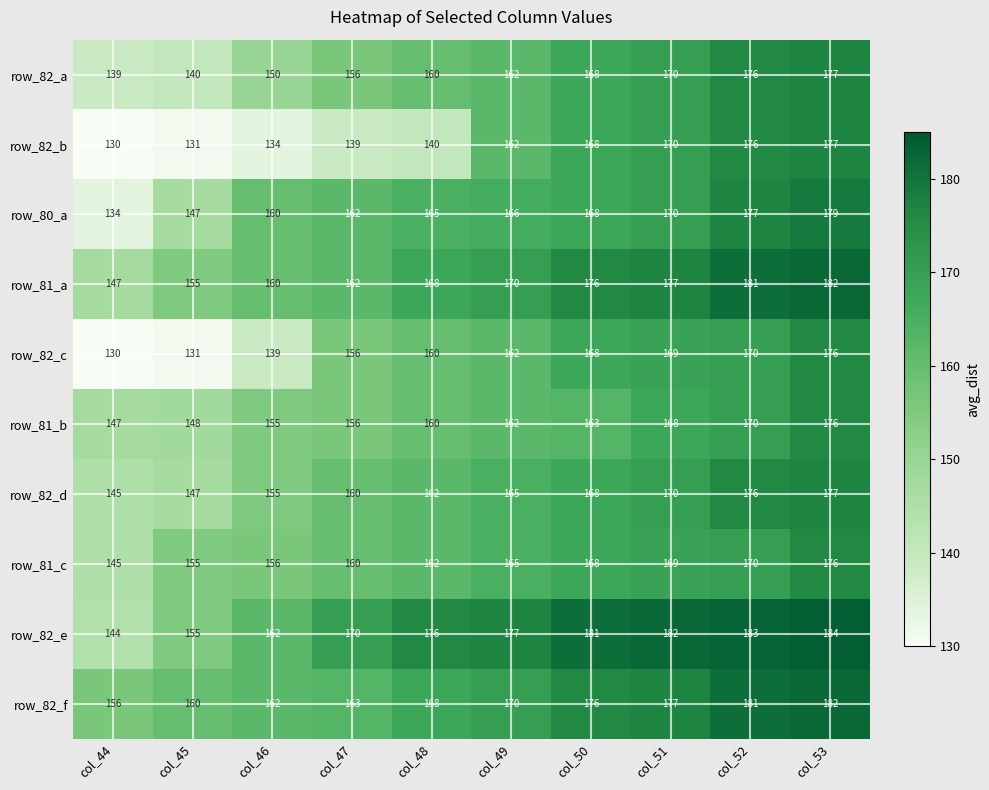

How many data points does each series have?

10